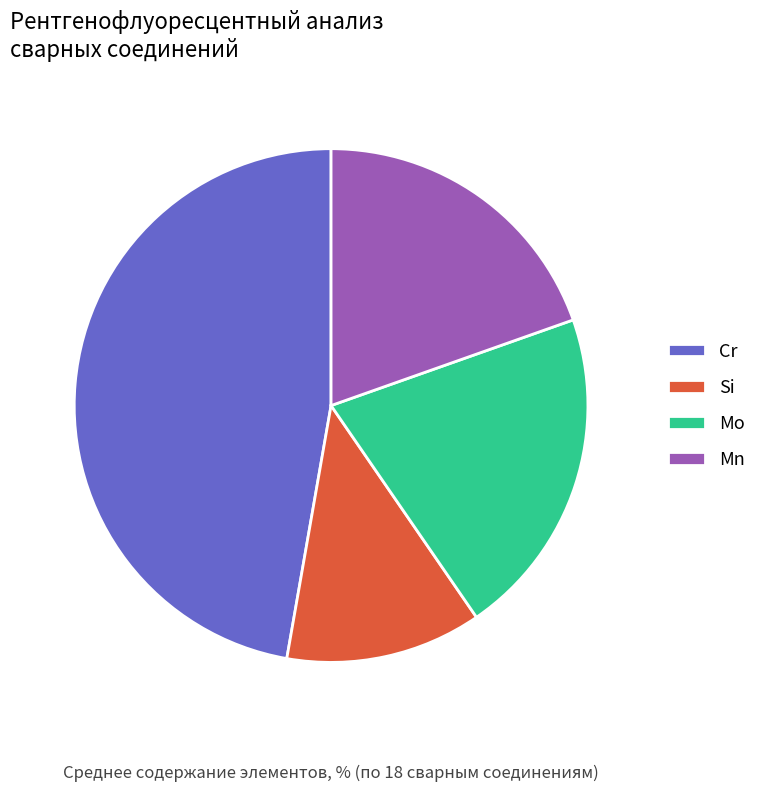

How many slices are in this pie chart?

4